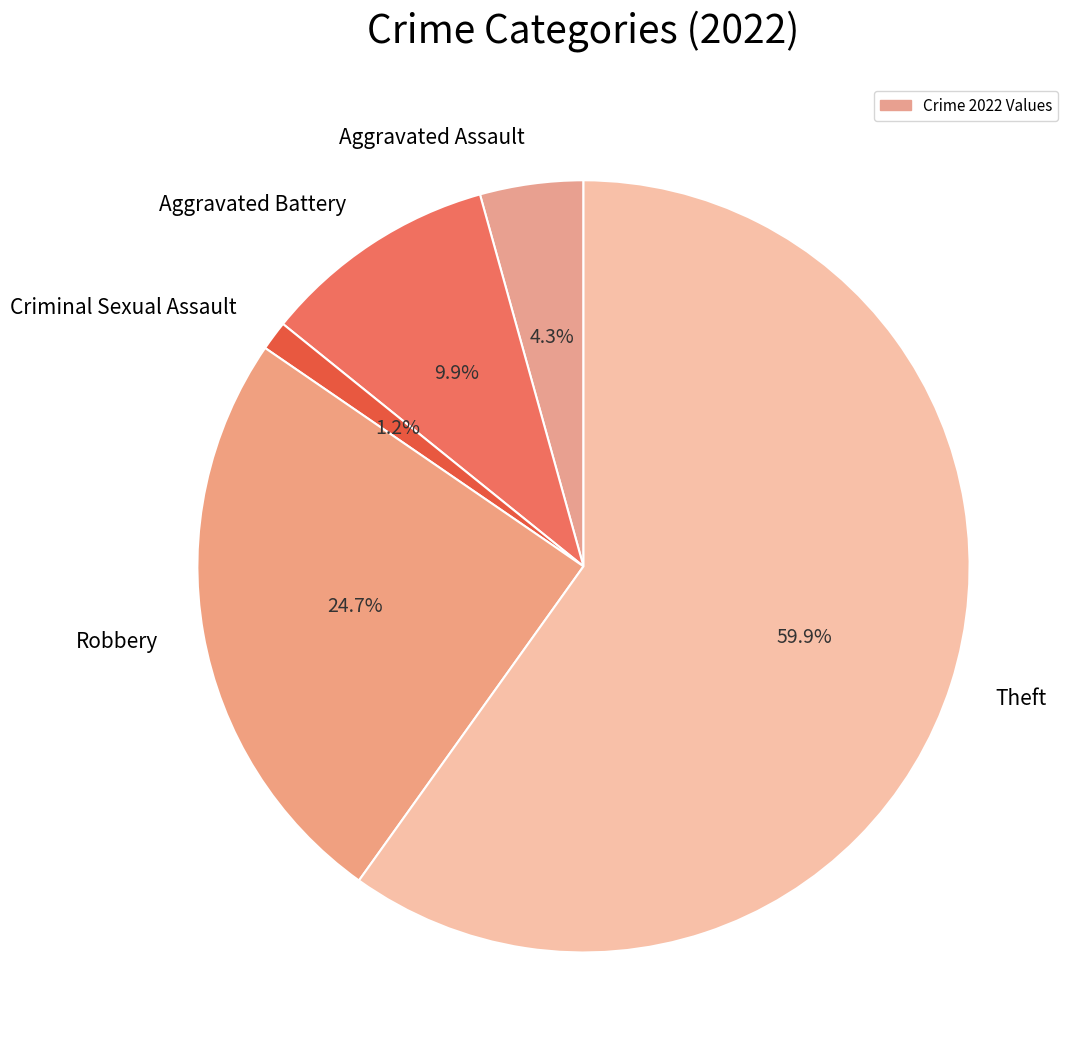

Does Theft account for over 50% of the chart?

Yes